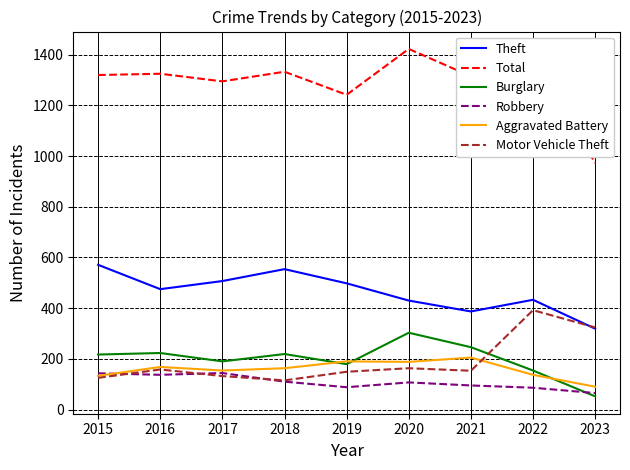

Which series has the largest total across all categories?

Total